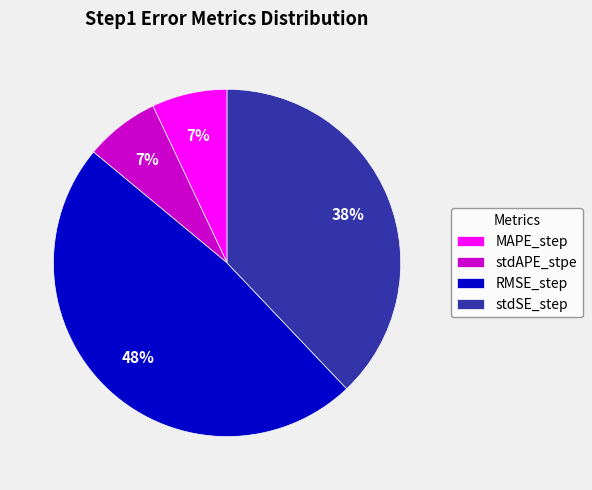

What is the largest slice in the pie chart?

RMSE_step